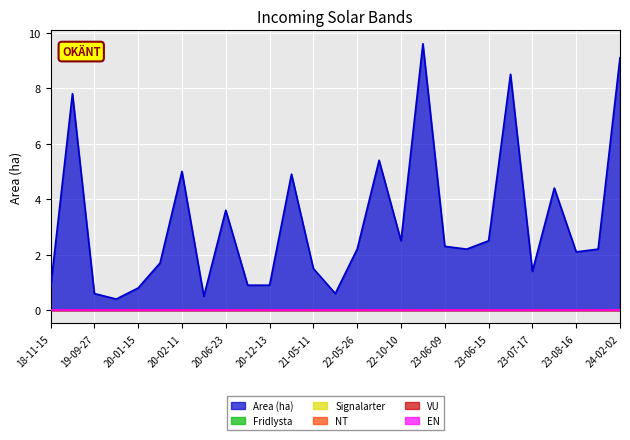

What is the label of the 10th point from the right?

2023-04-24